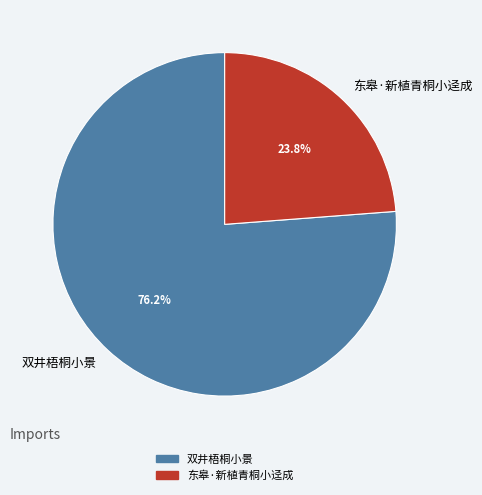

What percentage is the 东皋·新植青桐小迳成 slice, to the nearest percent?

24%